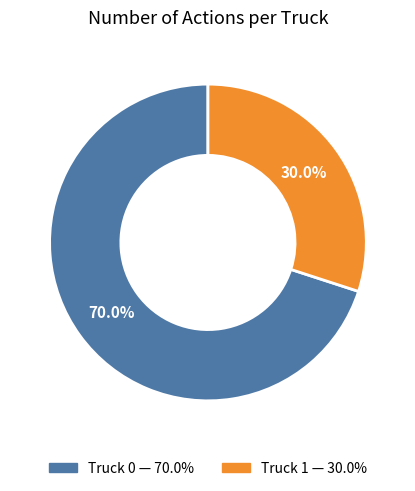

Is it true that Truck 1 is 30% of the pie?

True